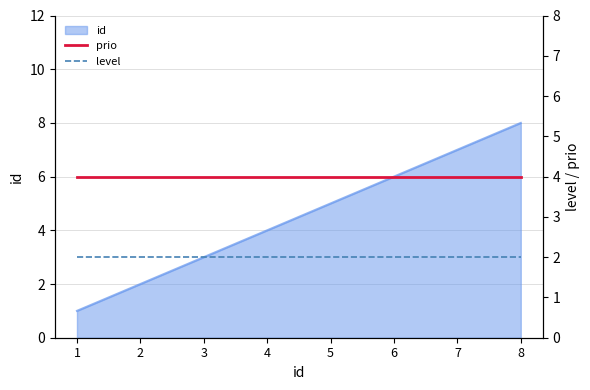

Rank the categories by id value from highest to lowest.

8, 7, 6, 5, 4, 3, 2, 1